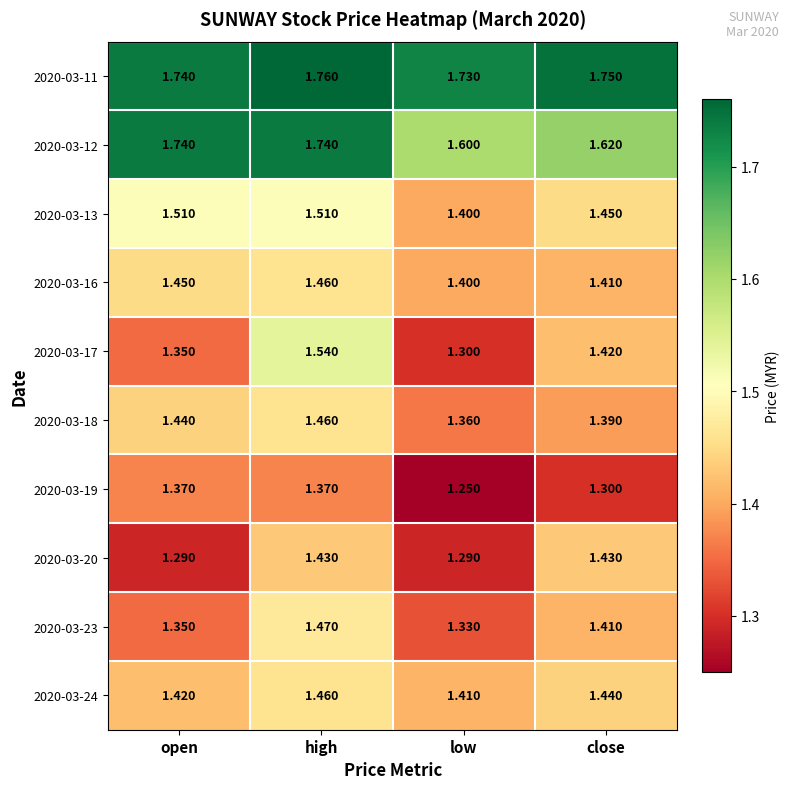

List the labels in order of 2020-03-17 value, largest first.

high, close, open, low